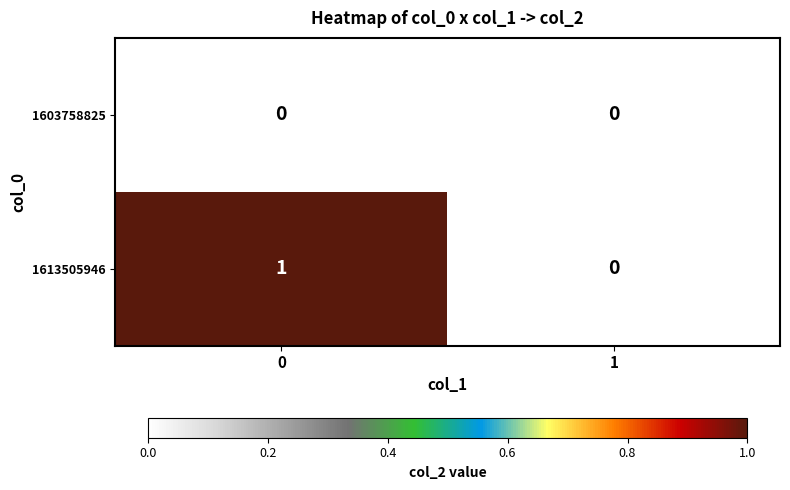

Count the number of data series in this chart.

2